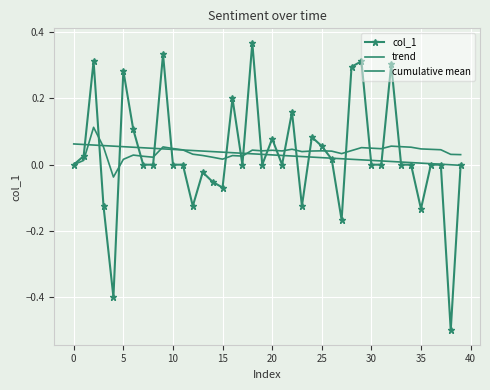

What is the label of the 11th point from the right?

29